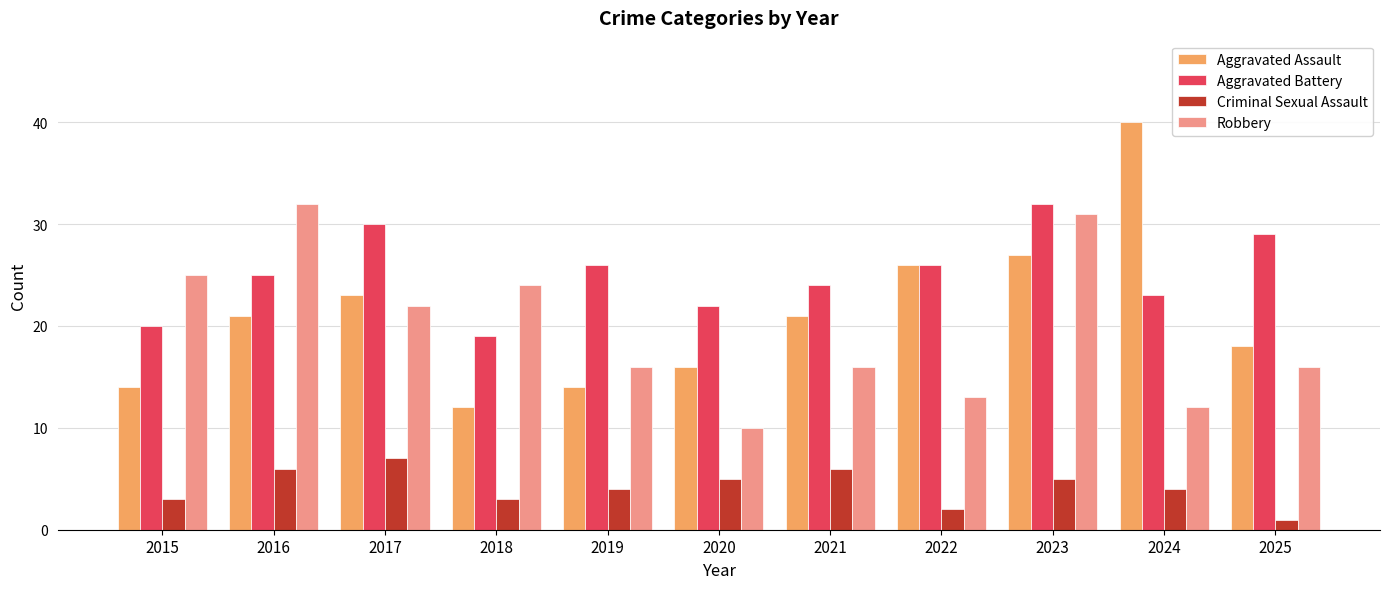

How many groups of bars are there?

11